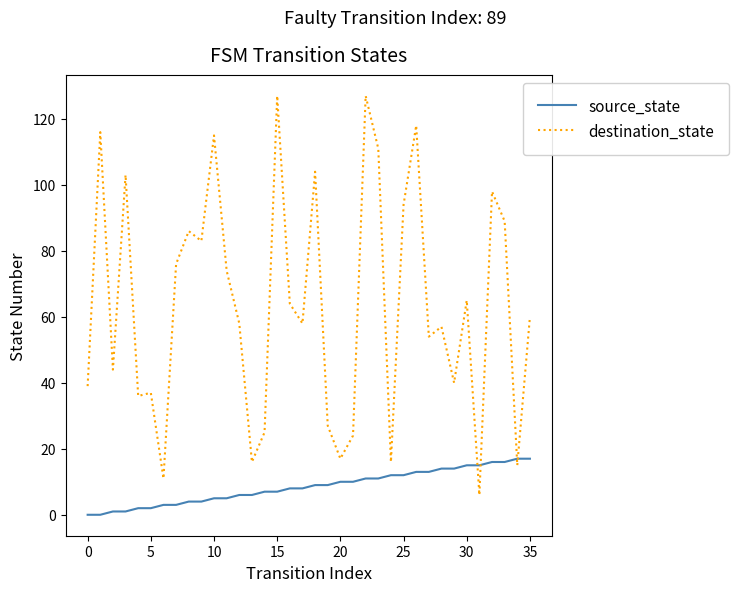

Which series has the largest total across all categories?

destination_state